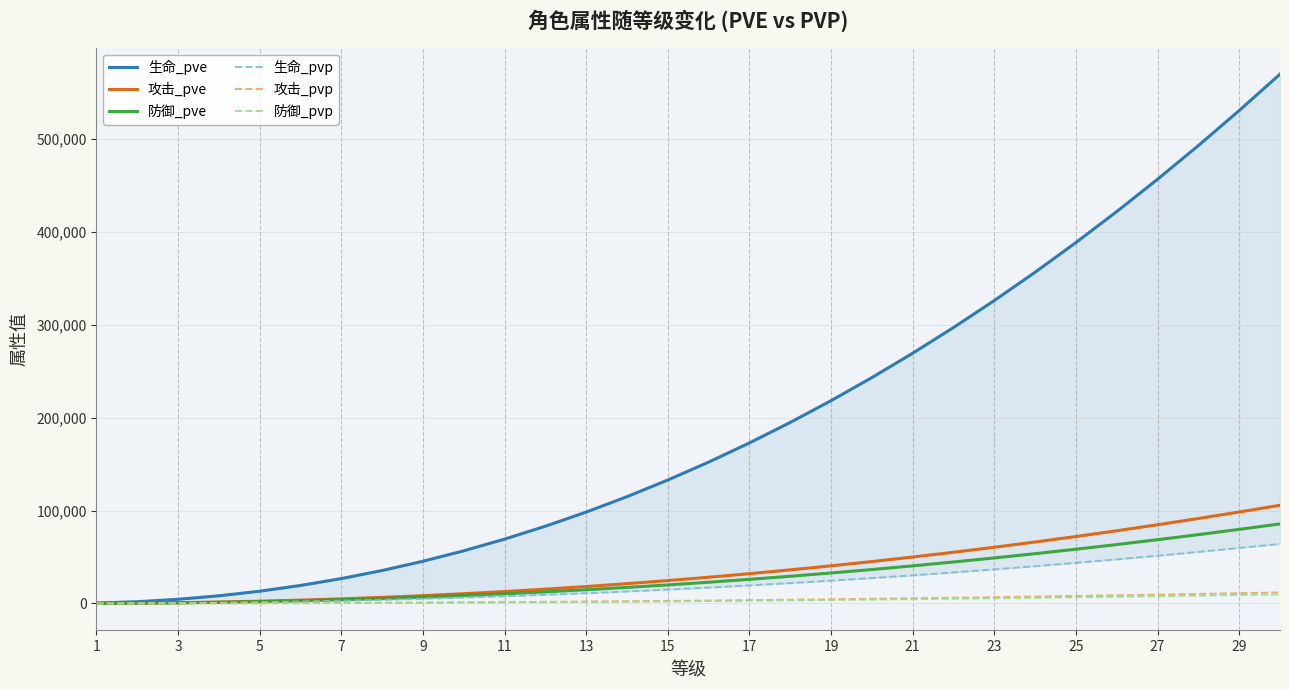

What is the sum of all 生命_pve values?

5800367